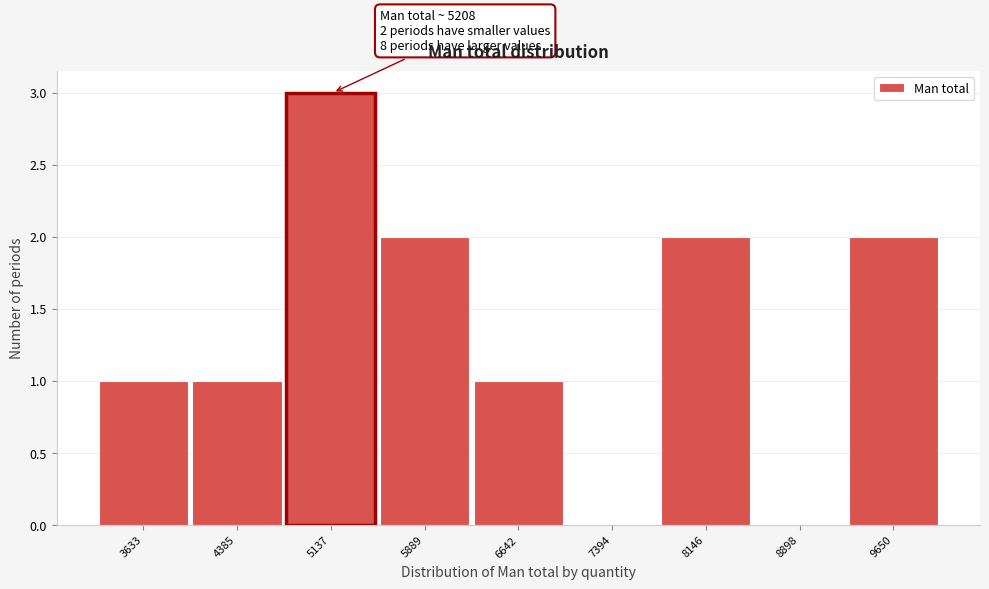

Reading left to right, extract all data points from this chart.

3633=1	4385=1	5137=3	5889=2	6642=1	7394=0	8146=2	8898=0	9650=2